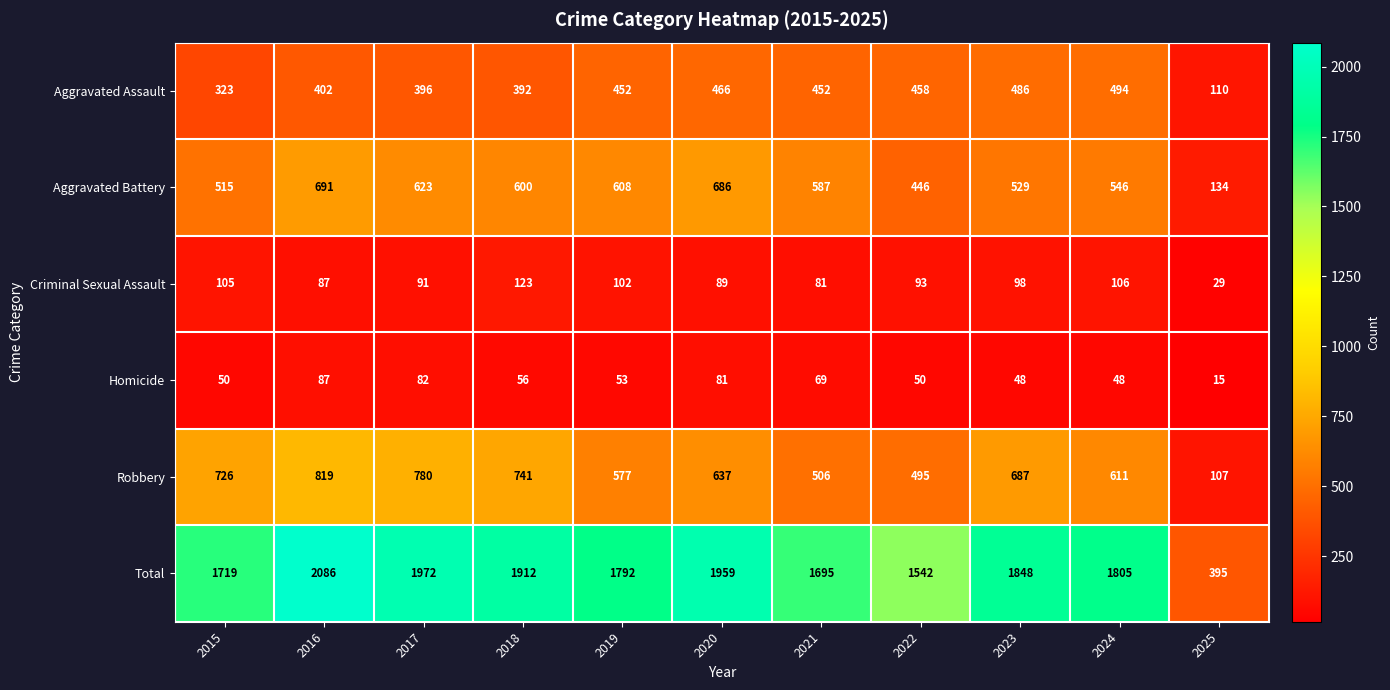

Is the value of Total at 2017 greater than the value of Aggravated Battery at 2023?

Yes